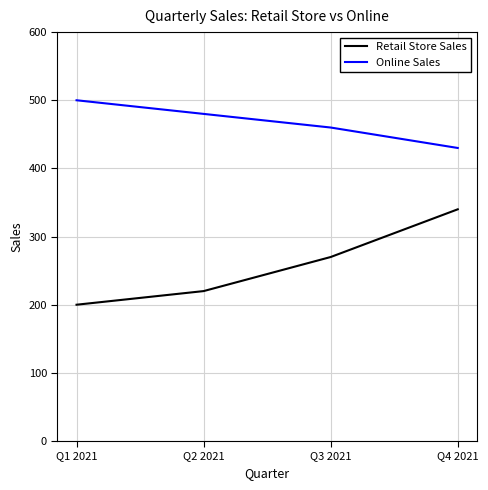

Reading left to right, list all the values displayed in this chart.

Retail Store Sales: Q1 2021=200	Q2 2021=220	Q3 2021=270	Q4 2021=340
Online Sales: Q1 2021=500	Q2 2021=480	Q3 2021=460	Q4 2021=430